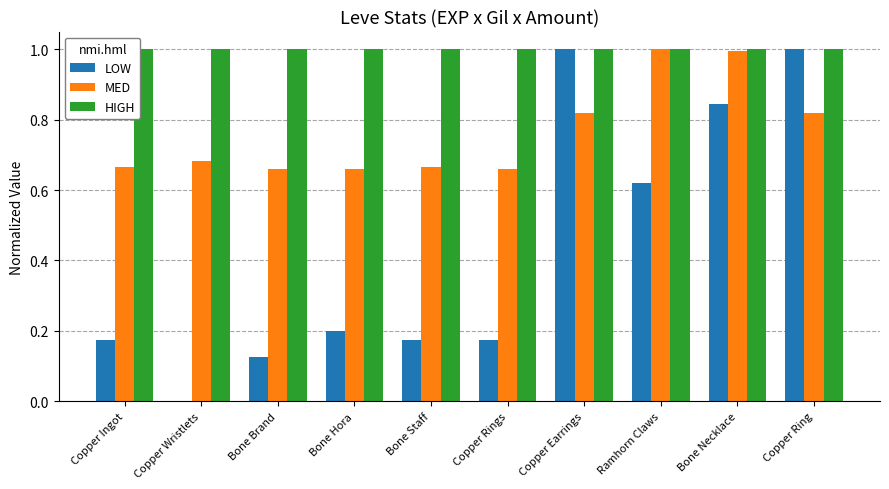

Are the bars horizontal?

No